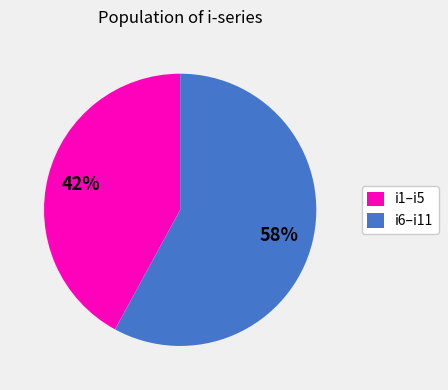

Which slice is the largest?

i6–i11